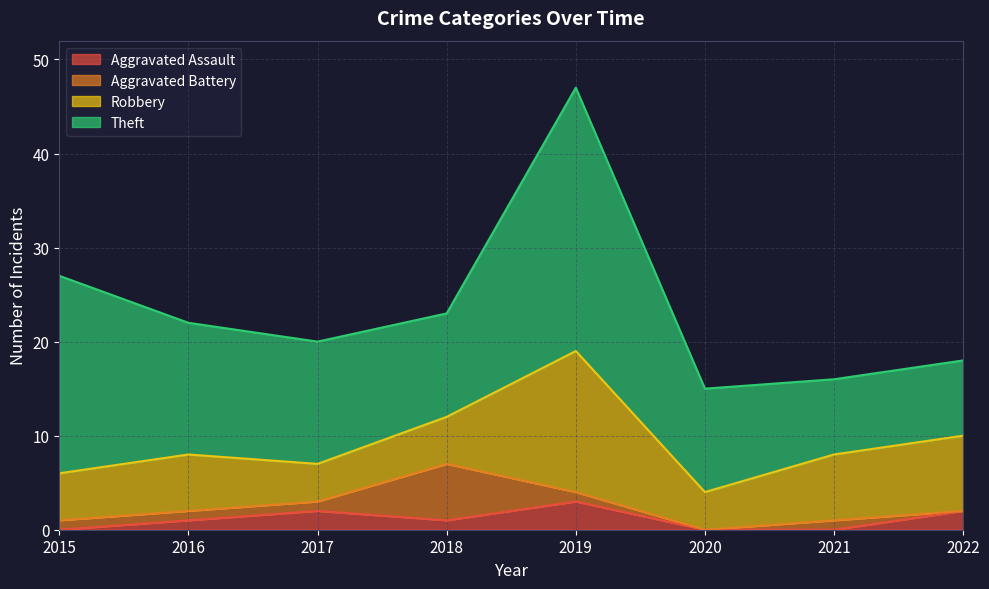

True or false: Theft has a value of 8 at 2022.

True